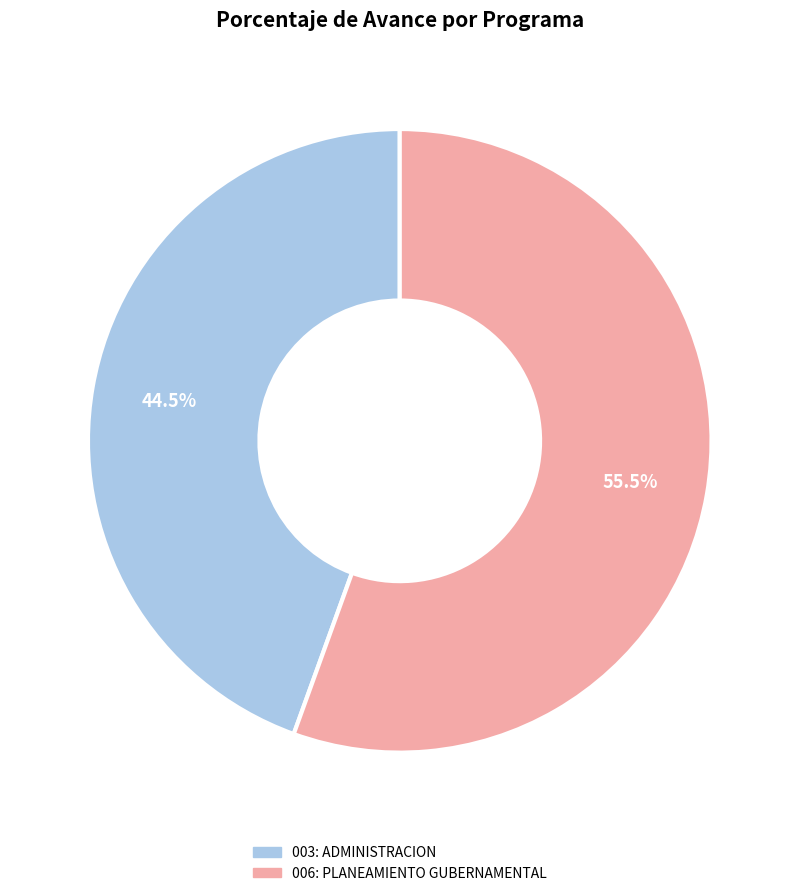

True or false: 003: ADMINISTRACION accounts for 51% of the total.

False